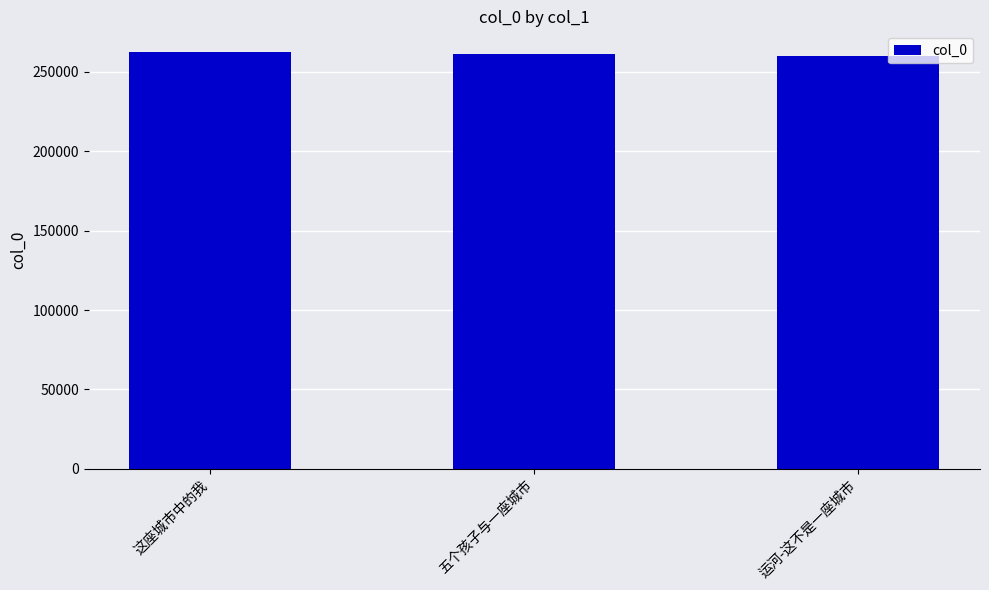

What is the approximate value at 五个孩子与一座城市, to the nearest 10?

261350